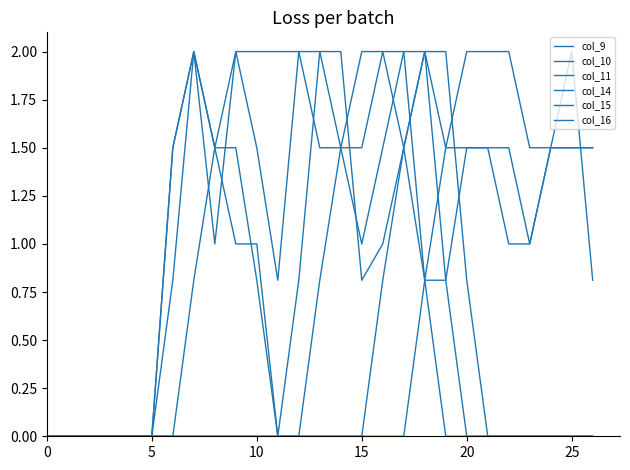

Which series has the largest total across all categories?

col_11